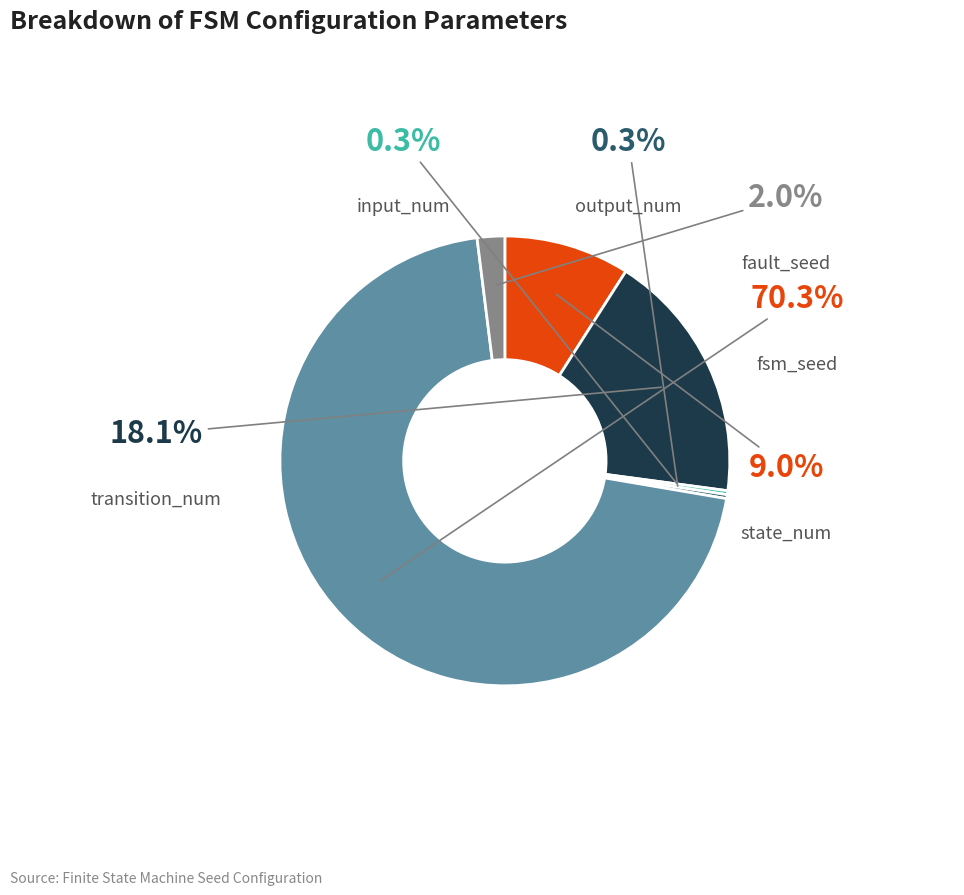

Does any single category account for the majority?

Yes